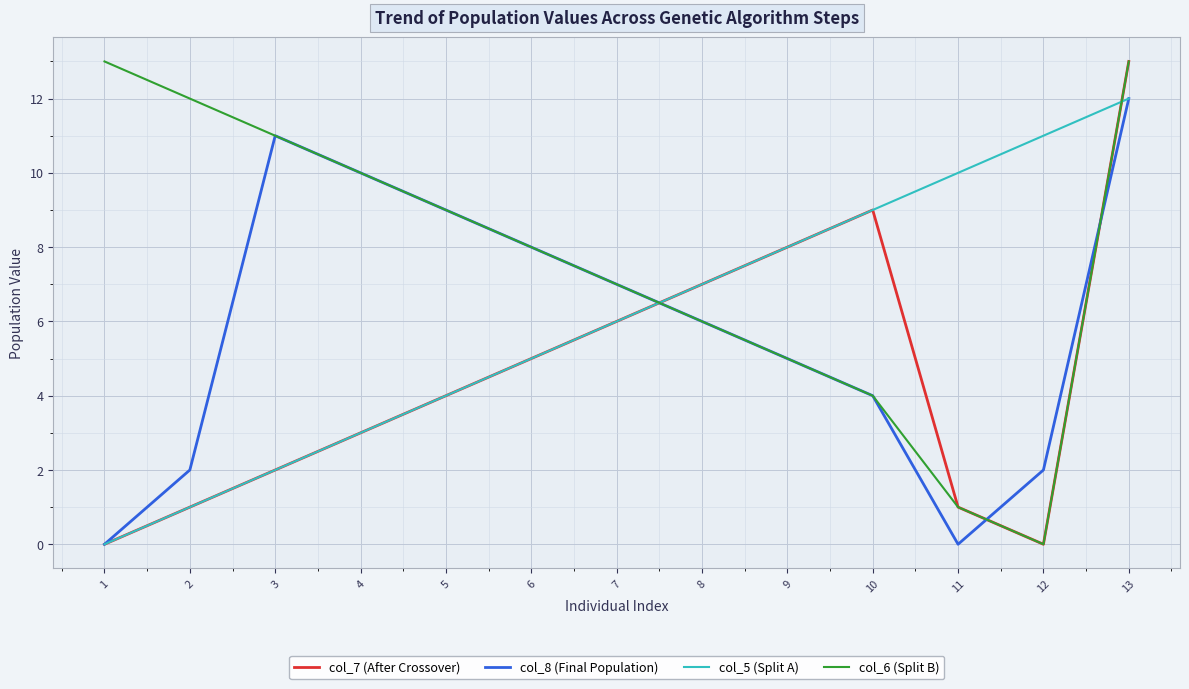

Is the value of col_6 (Split B) at 6 greater than the value of col_7 (After Crossover) at 12?

Yes